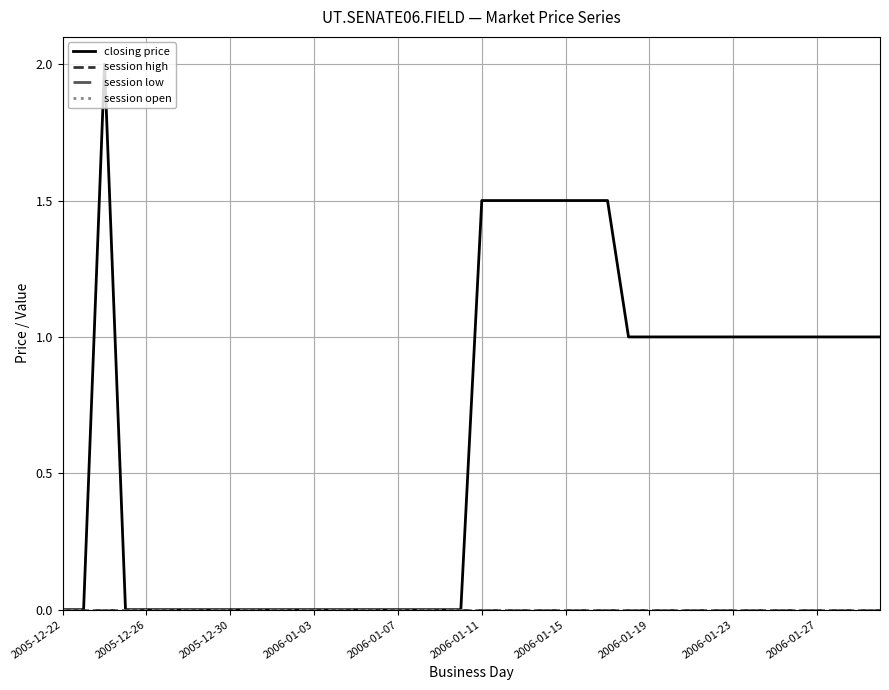

True or false: session low and closing price cross at least once.

False